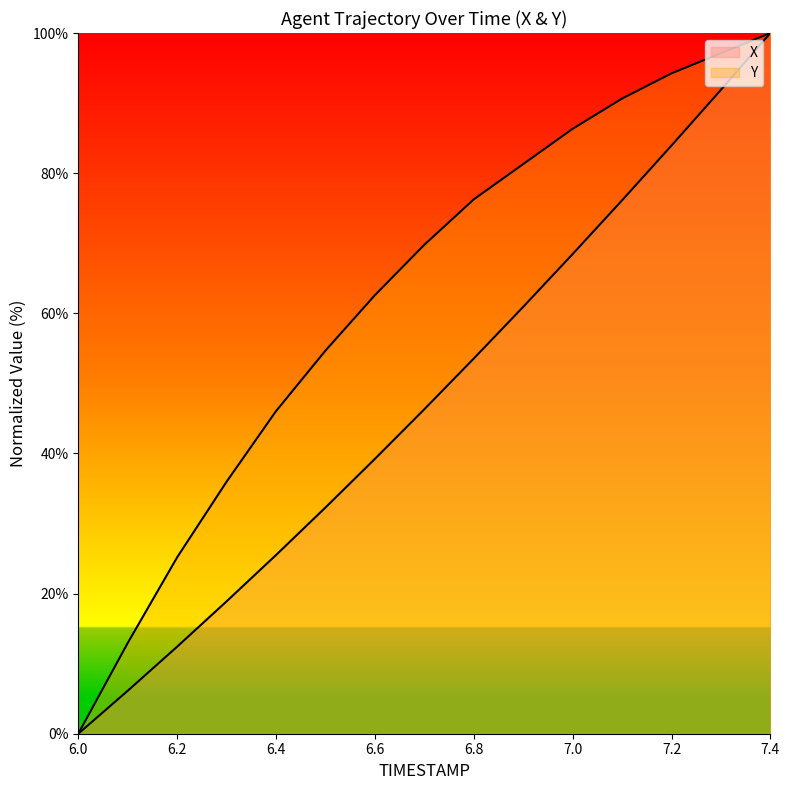

Rank the series by their maximum value, from highest to lowest.

X, Y